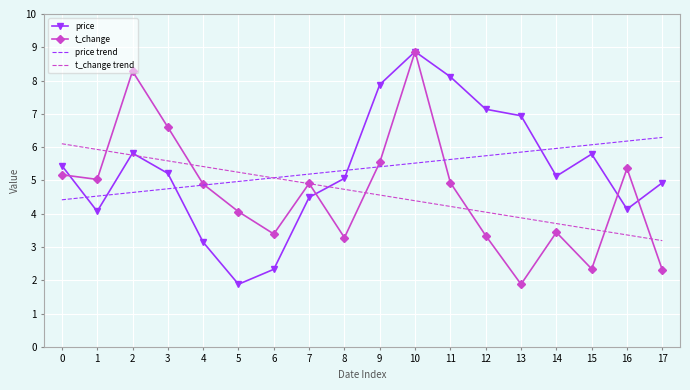

At which category does the chart reach its peak across all series?

10